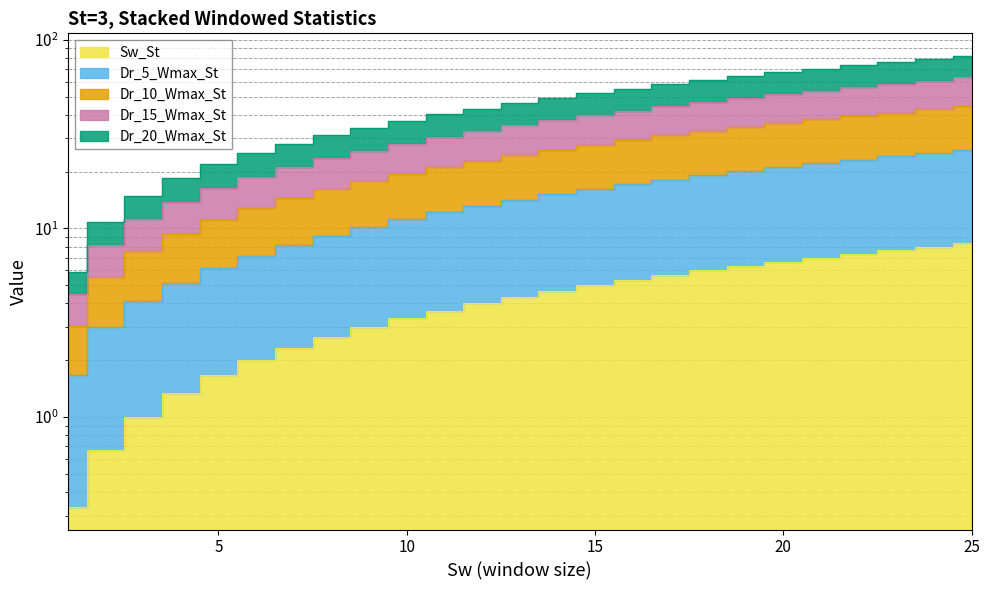

What is the difference between the maximum and minimum values in the Sw_St series?

8.0